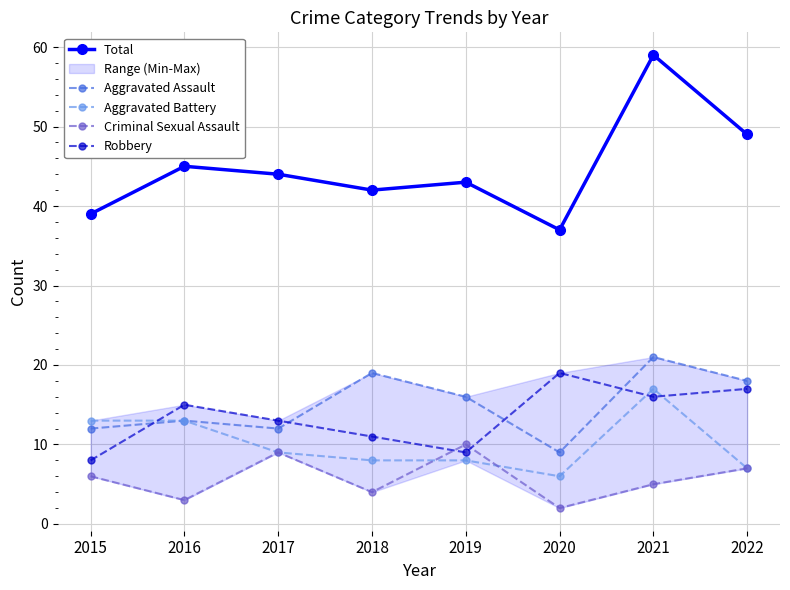

What is the difference between the maximum and minimum values in the Robbery series?

11